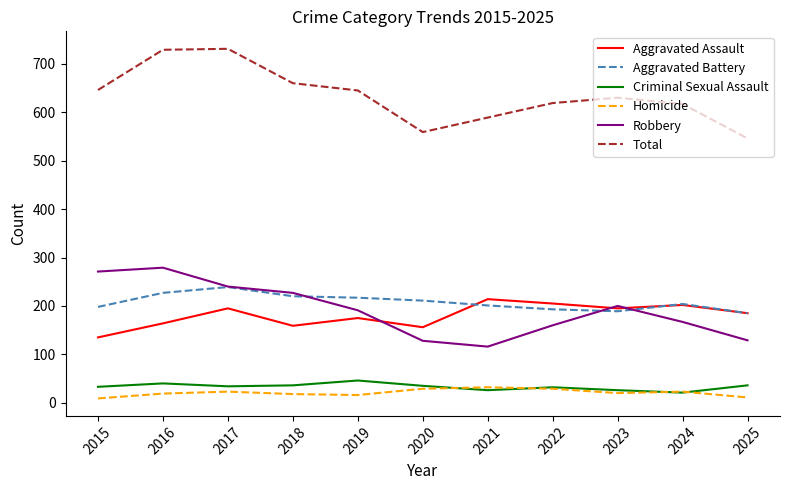

The value of Aggravated Battery at 2017 is 114. True or false?

False